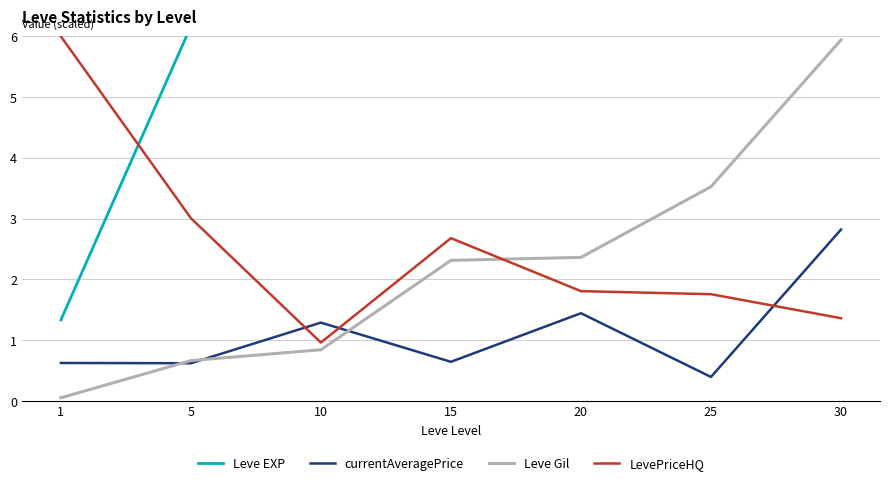

Which category has the highest value across all series?

30